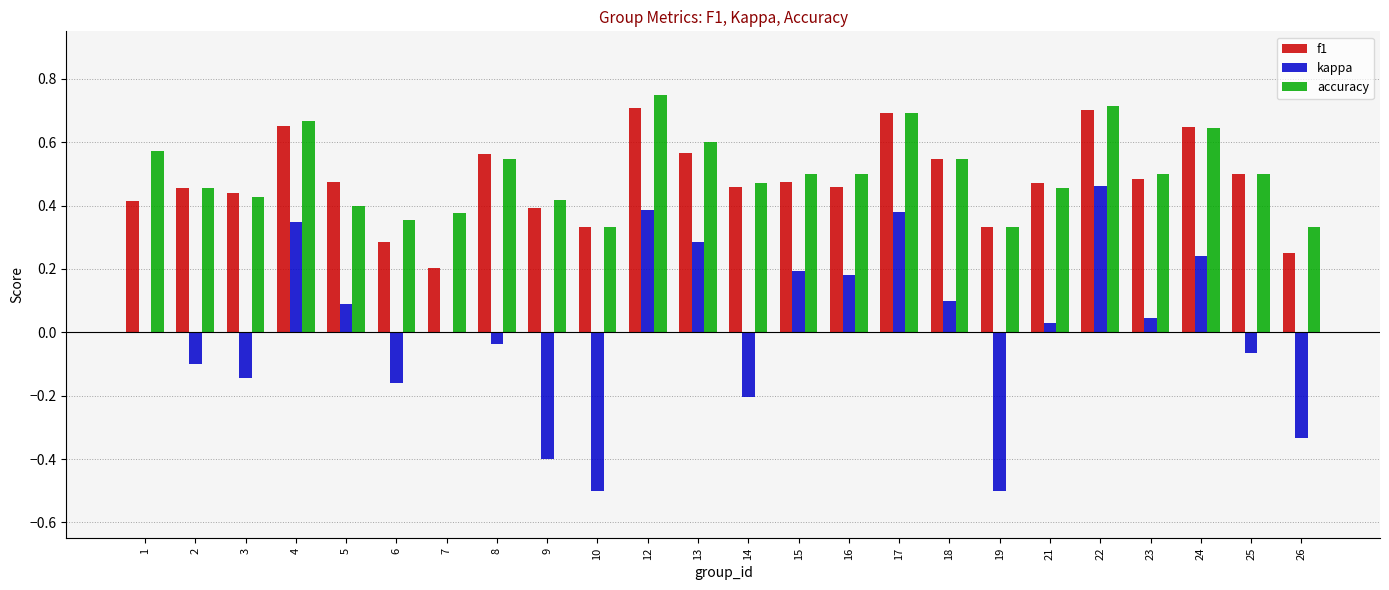

Which category has the highest value in the accuracy series?

12